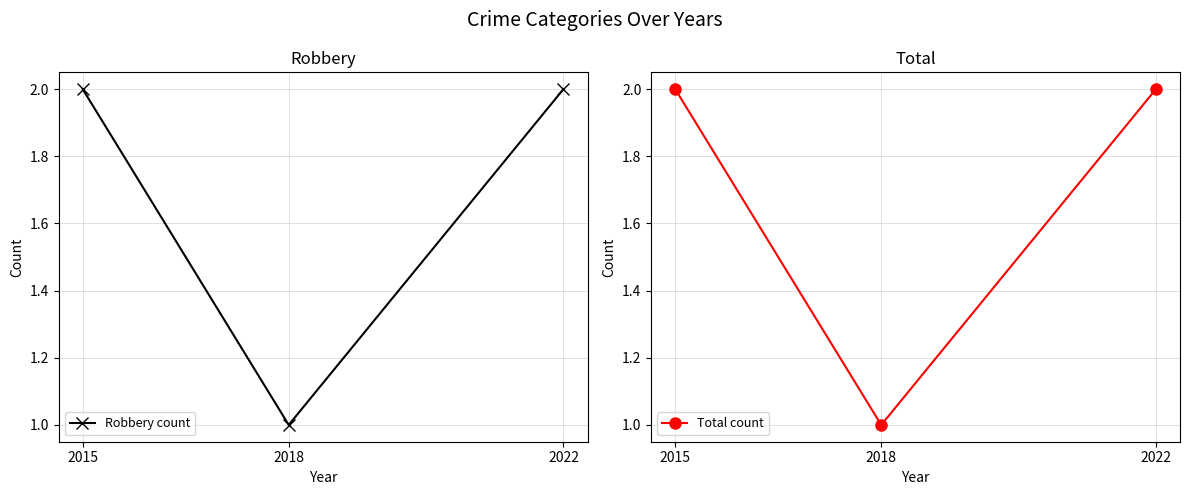

Which series changed the most between 2015 and 2018?

Robbery count